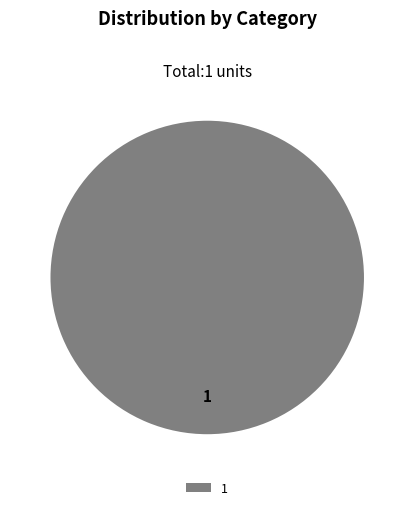

Does any single category account for the majority?

Yes